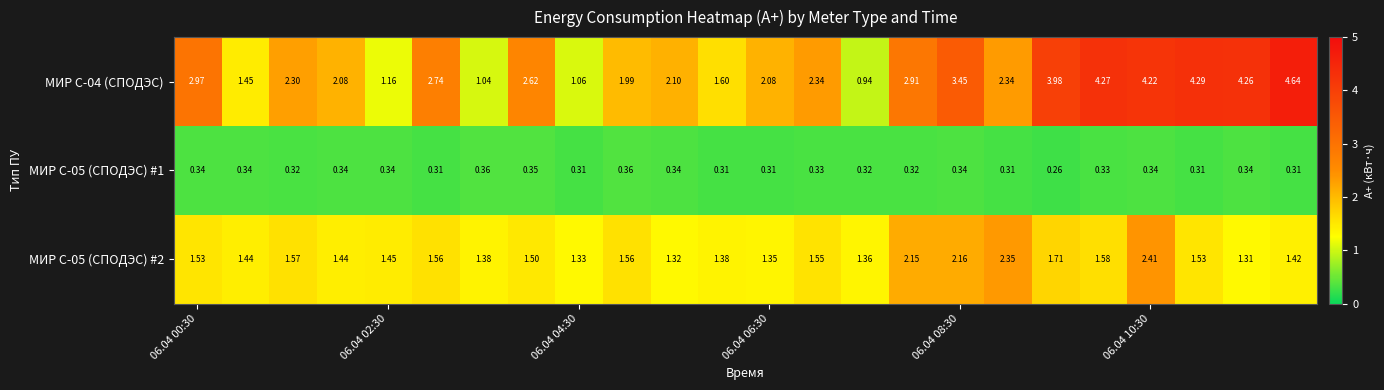

Count the number of data series in this chart.

3